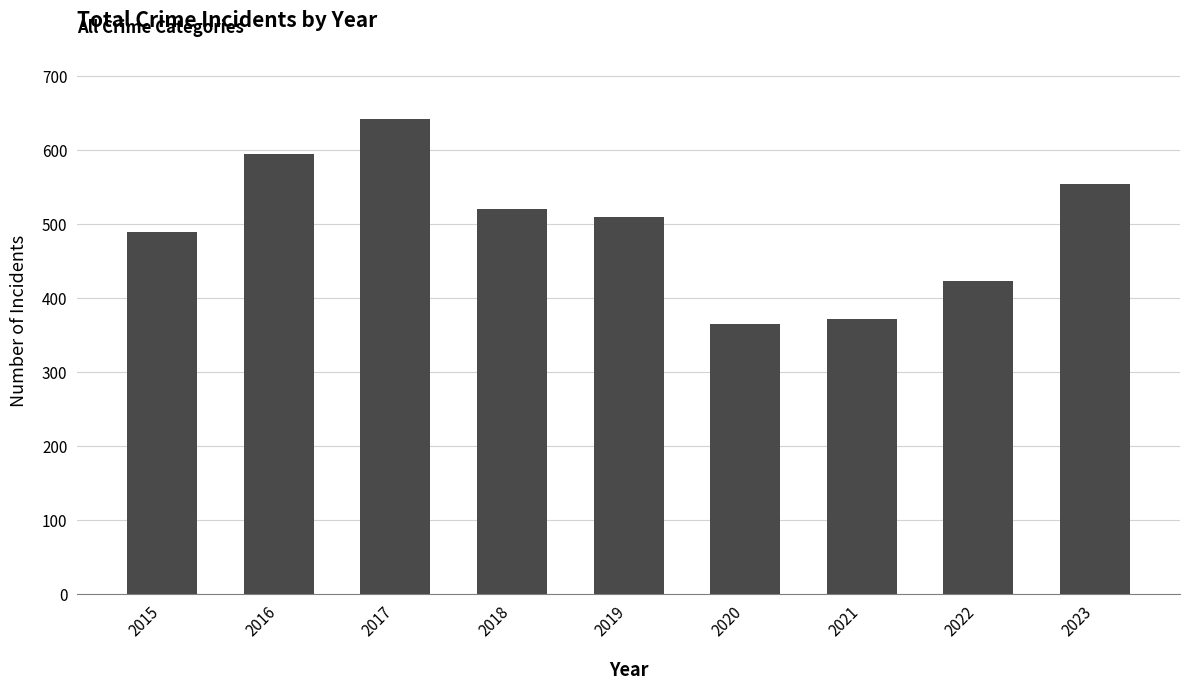

What is the minimum value shown in the chart?

365